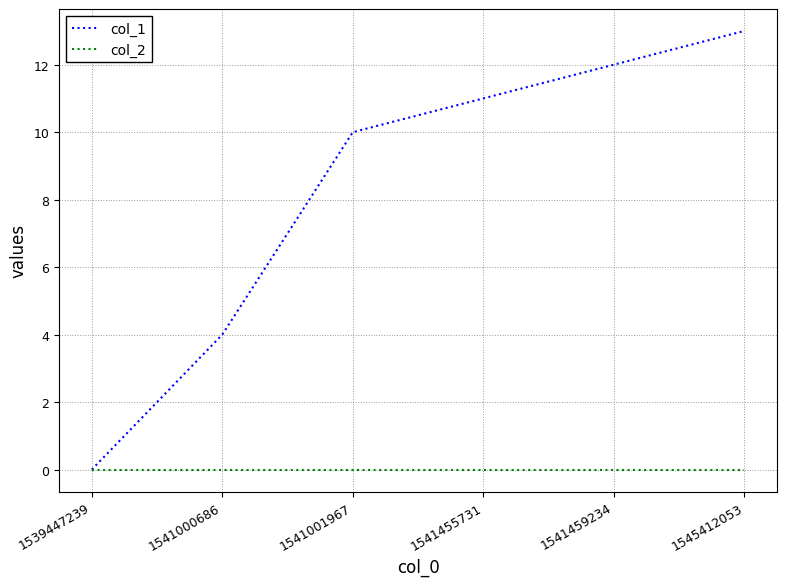

How many lines are shown in the chart?

2